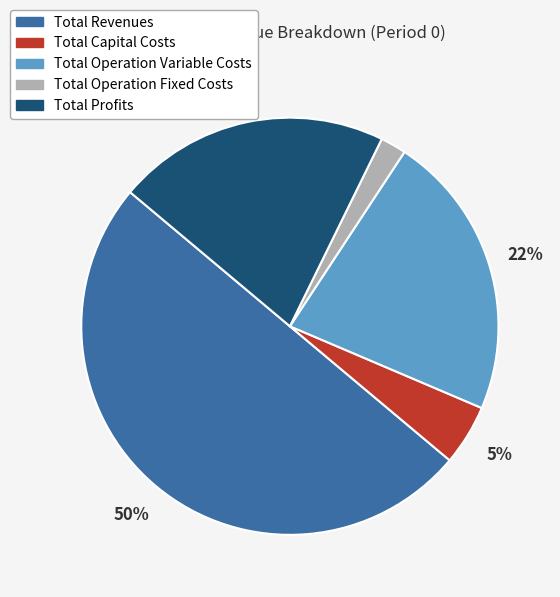

The Total Operation Variable Costs slice represents 22% of the pie. True or false?

True